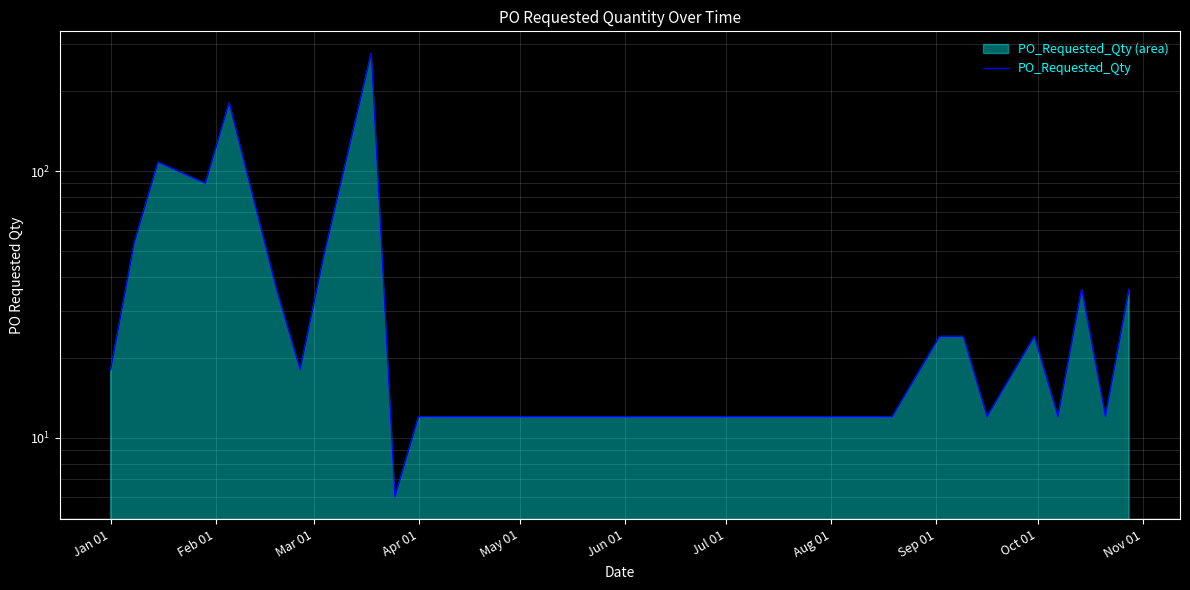

Reading left to right, what are all the values shown in this chart?

18	54	108	90	180	36	18	48	276	6	12	12	12	12	24	24	12	24	12	36	12	36